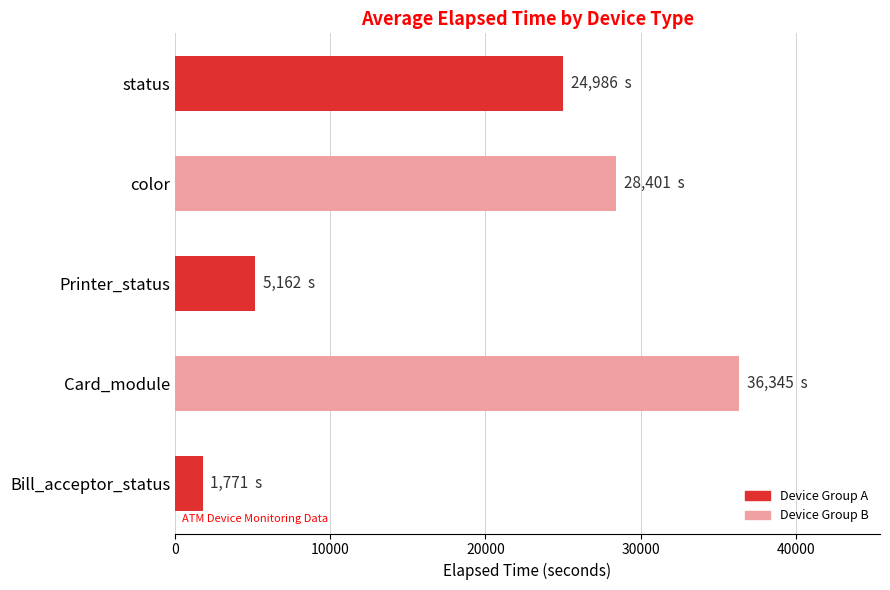

List the labels in order of value, largest first.

Card_module, color, status, Printer_status, Bill_acceptor_status